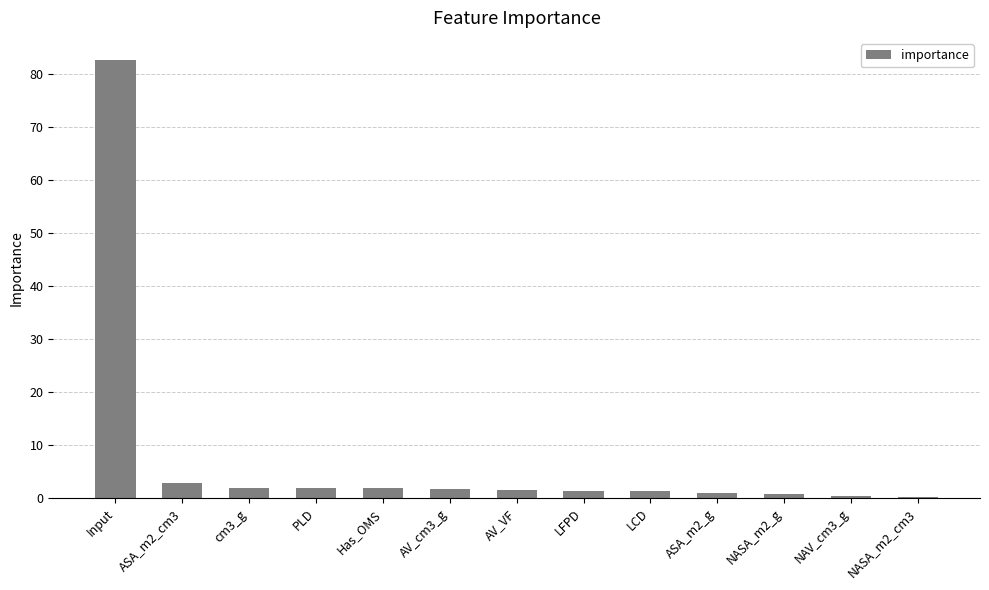

The chart shows a value of 82.8 at Input. True or false?

True